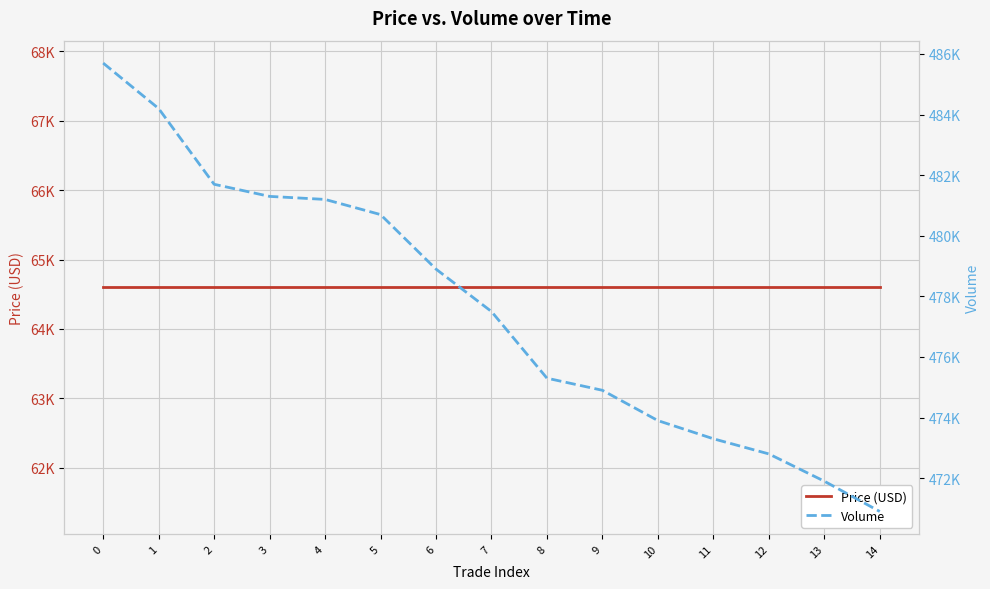

Which series has the widest spread of values?

Volume